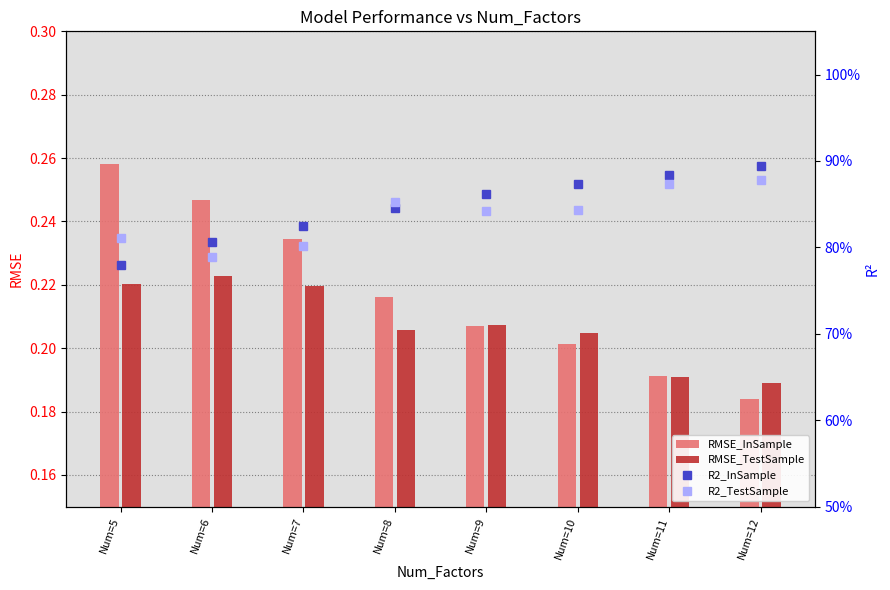

Reading left to right, what are all the values shown in this chart?

RMSE_InSample: 0.3	0.2	0.2	0.2	0.2	0.2	0.2	0.2
RMSE_TestSample: 0.2	0.2	0.2	0.2	0.2	0.2	0.2	0.2
R2_InSample: 0.8	0.8	0.8	0.8	0.9	0.9	0.9	0.9
R2_TestSample: 0.8	0.8	0.8	0.9	0.8	0.8	0.9	0.9